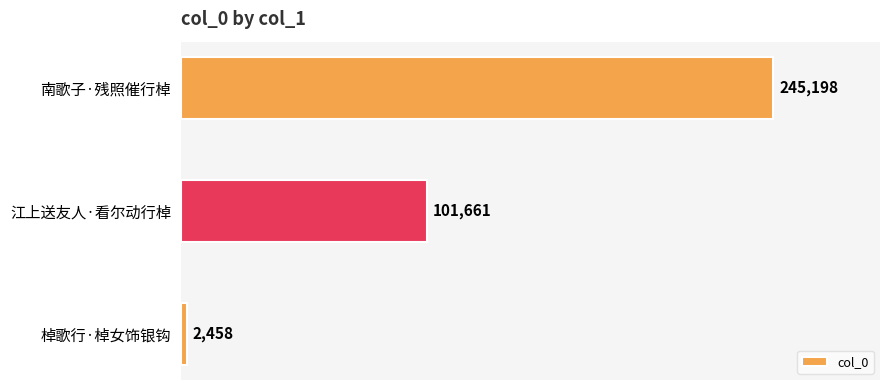

How many data points are less than 101661?

1